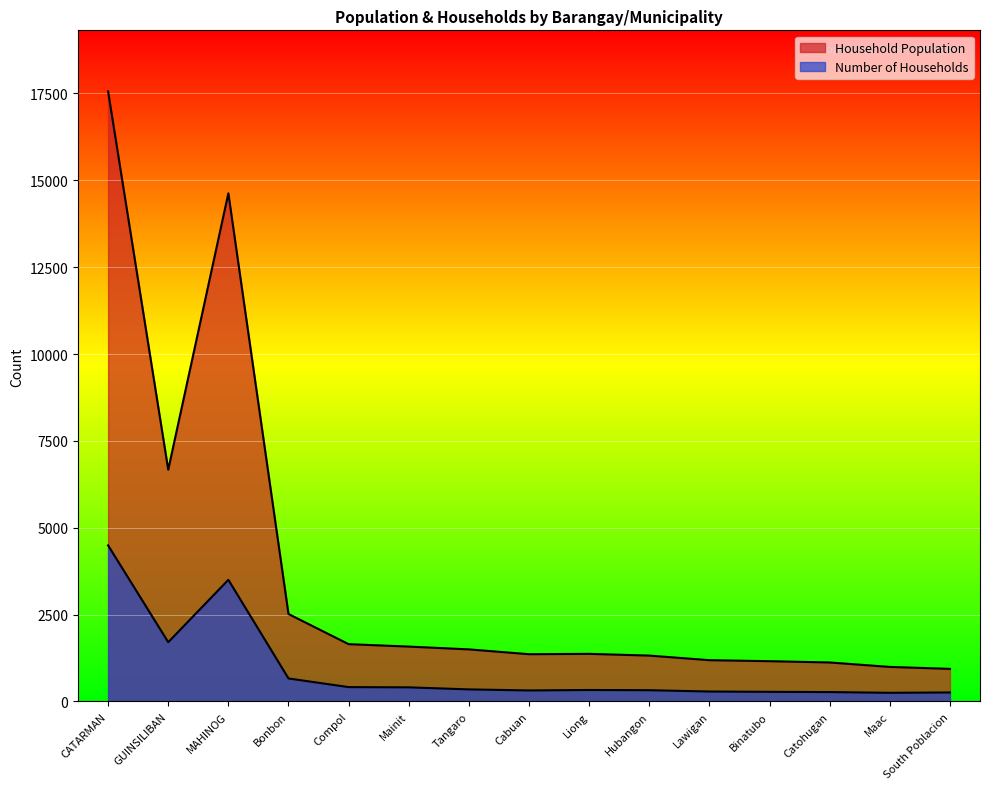

Is it true that Household Population equals 6671 at GUINSILIBAN?

True